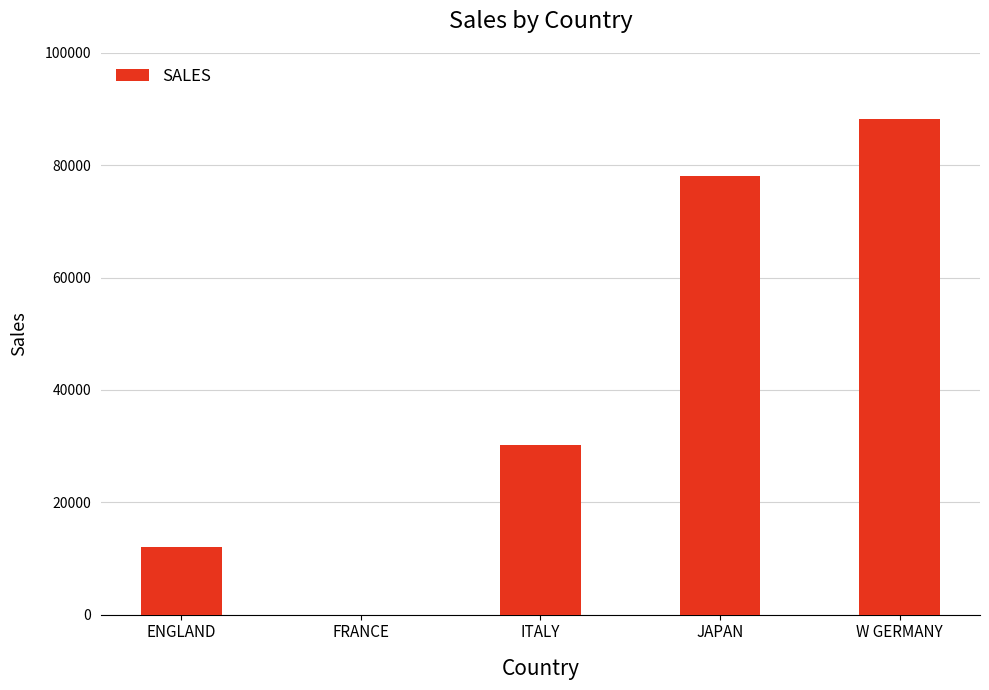

Are the bars grouped side by side (vs. stacked)?

No